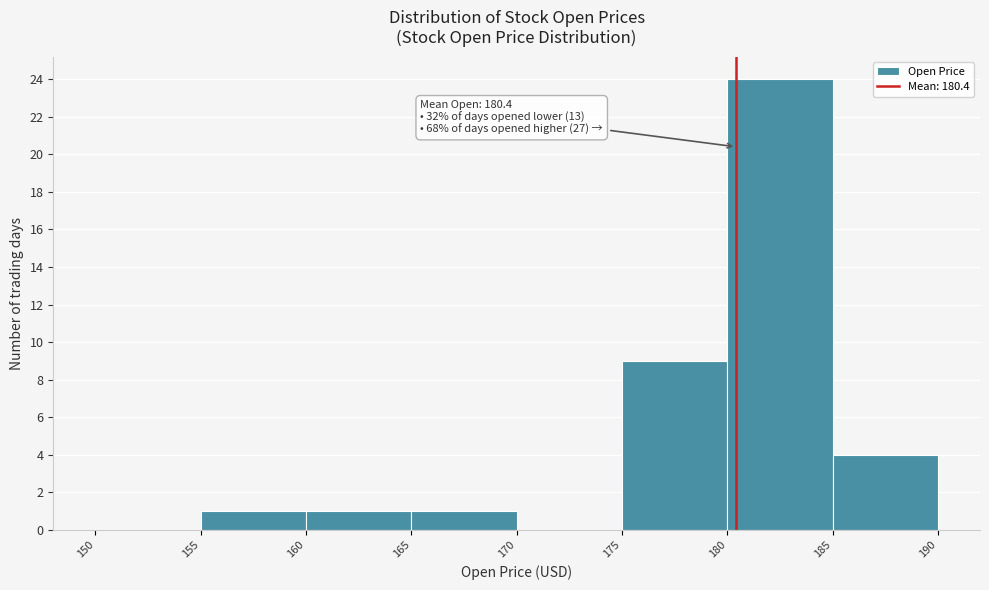

Over which range of the x-axis is the bar tallest?

180 to 185